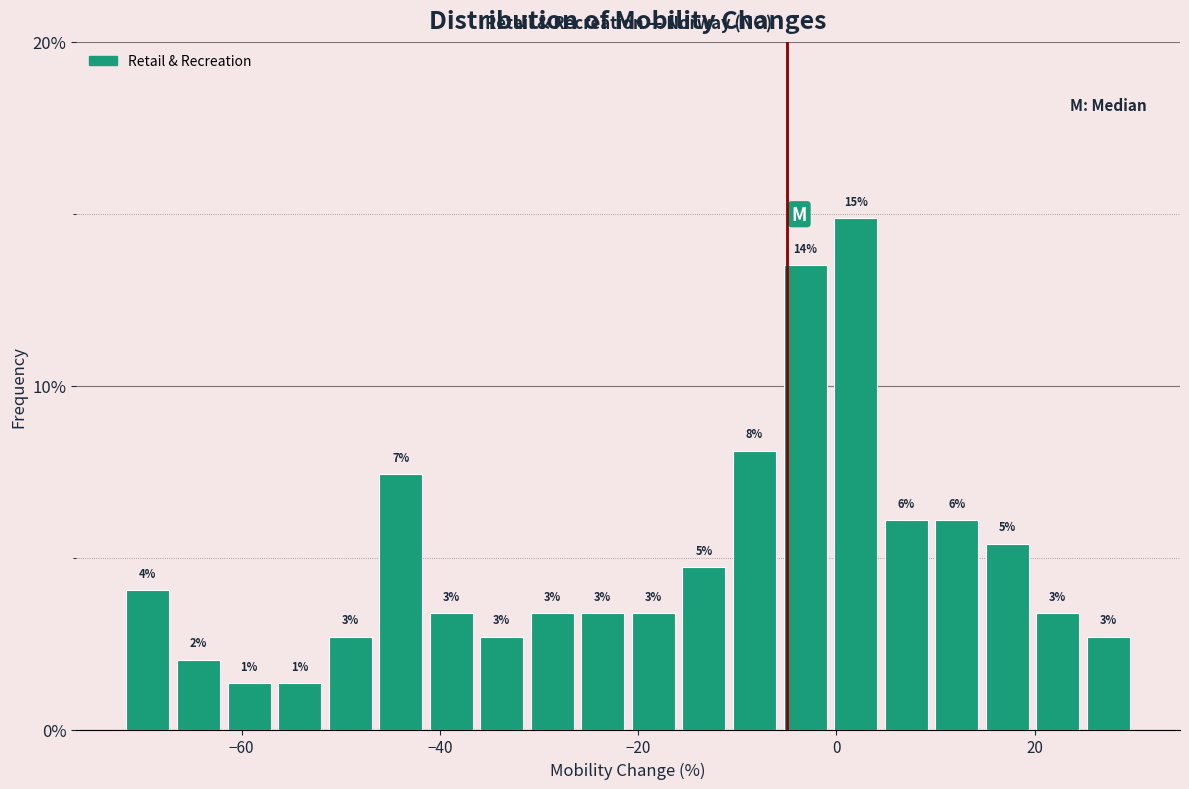

Read against the x-axis, roughly where is the centre of the tallest bar?

2